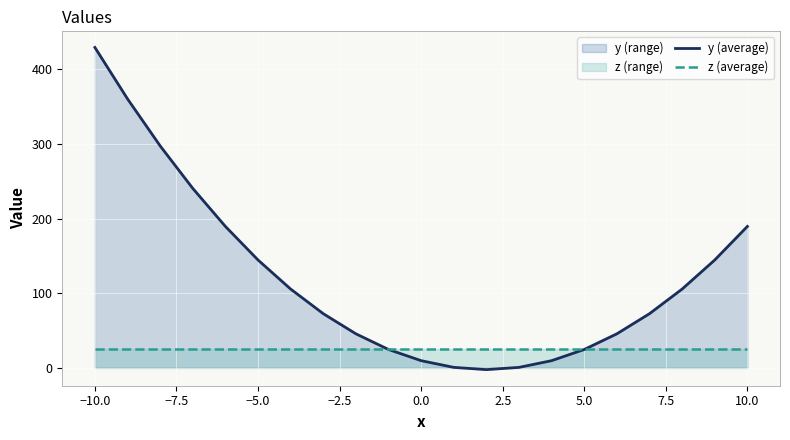

Which series has the widest spread of values?

y (average)